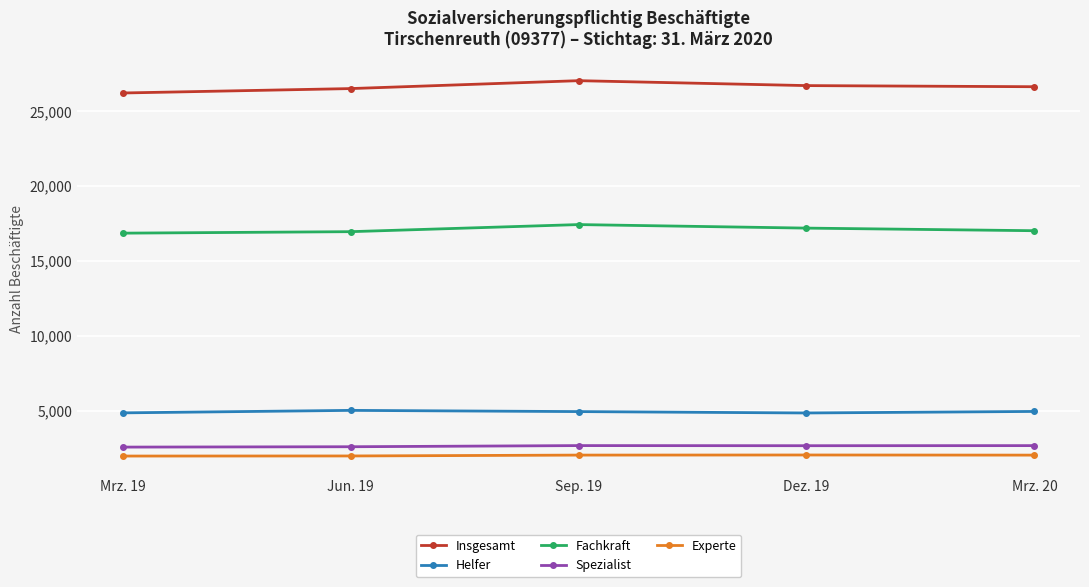

Is this an area chart (filled region under the line)?

No